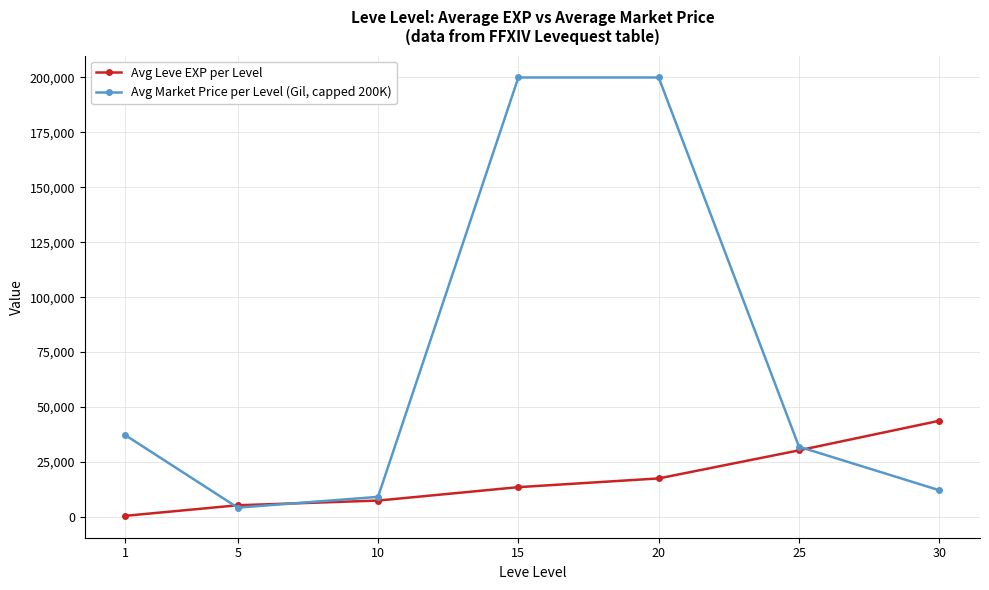

Reading right to left, what are all the values shown in this chart?

Avg Leve EXP per Level: 30=43730.0	25=30270.0	20=17486.7	15=13510.0	10=7400.0	5=5261.7	1=467.0
Avg Market Price per Level (Gil, capped 200K): 30=12100.0	25=31914.5	20=200000.0	15=200000.0	10=9088.8	5=4182.3	1=37135.8